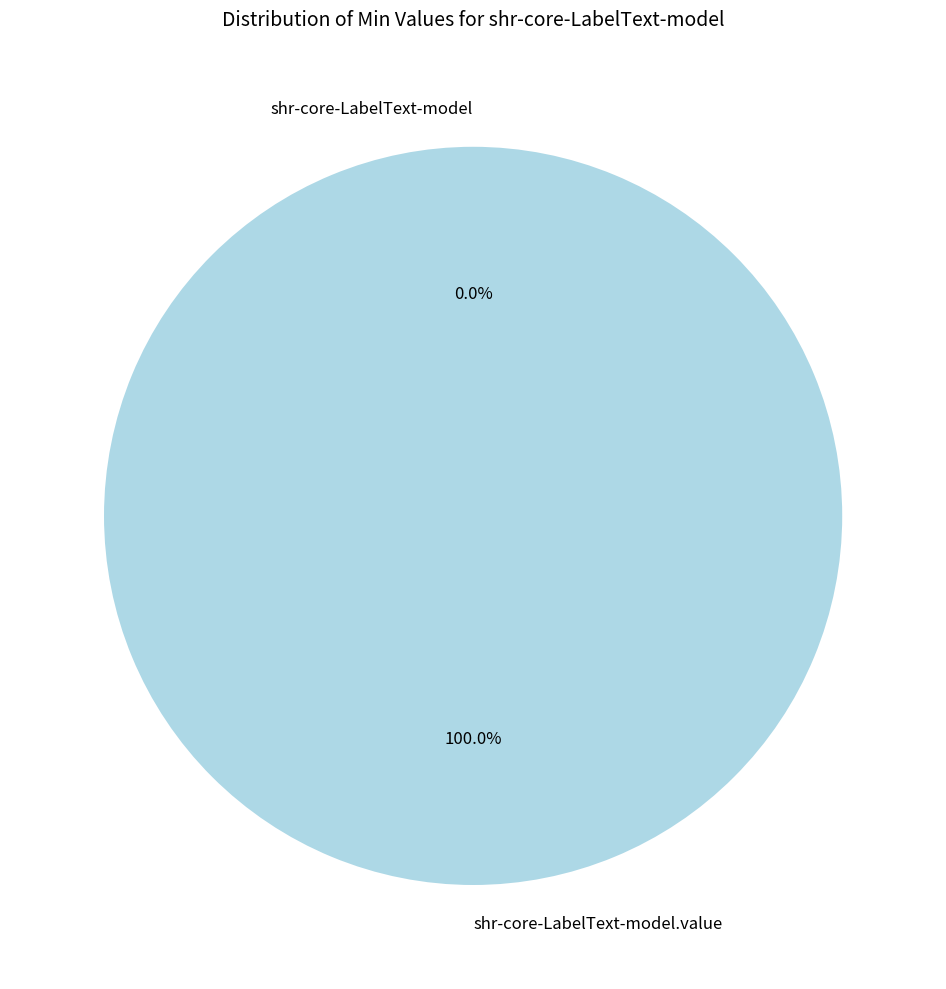

True or false: shr-core-LabelText-model.value accounts for 100% of the total.

True